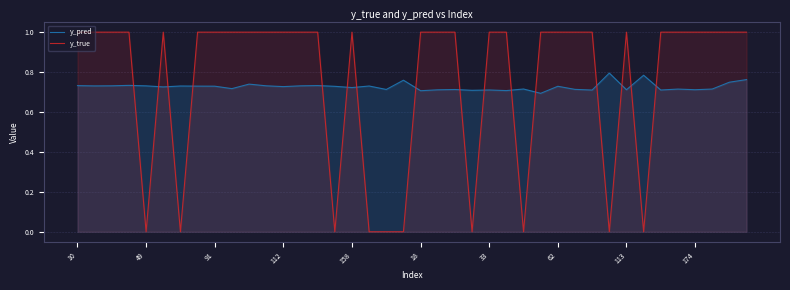

What is the difference between the highest and lowest values at 22?

0.3